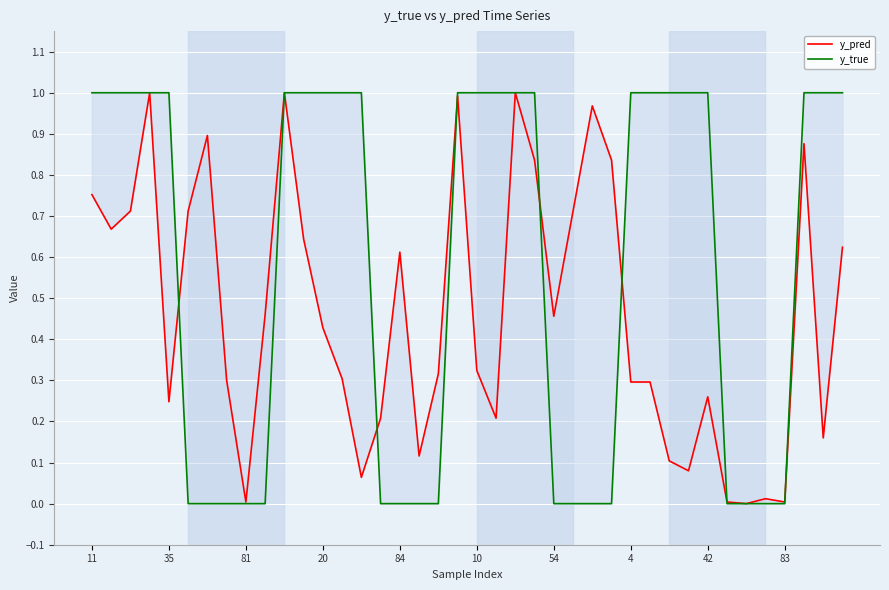

How many positive values does the y_true series have?

23